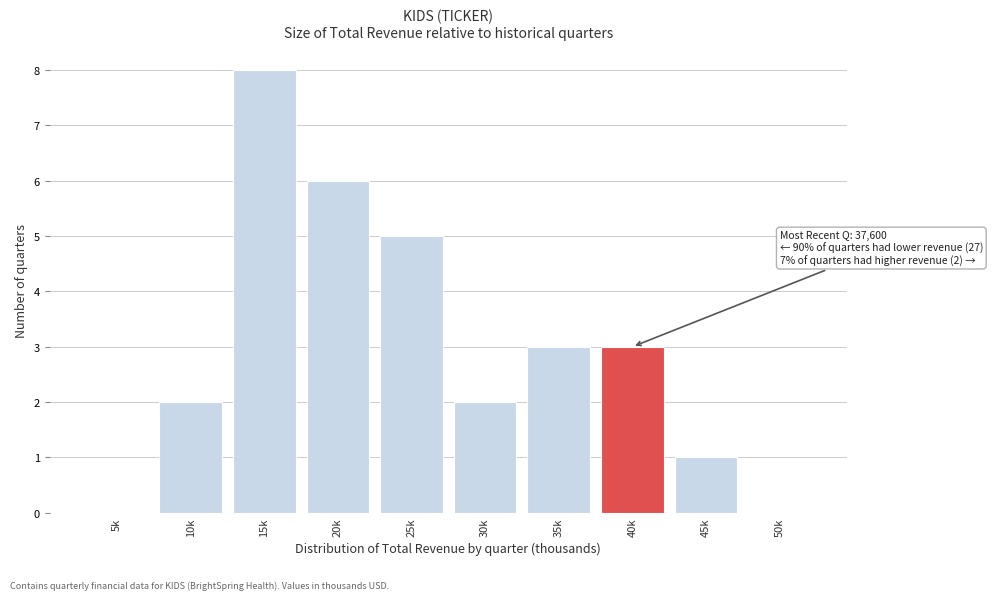

Reading right to left, list all the values displayed in this chart.

50k=0	45k=1	40k=3	35k=3	30k=2	25k=5	20k=6	15k=8	10k=2	5k=0